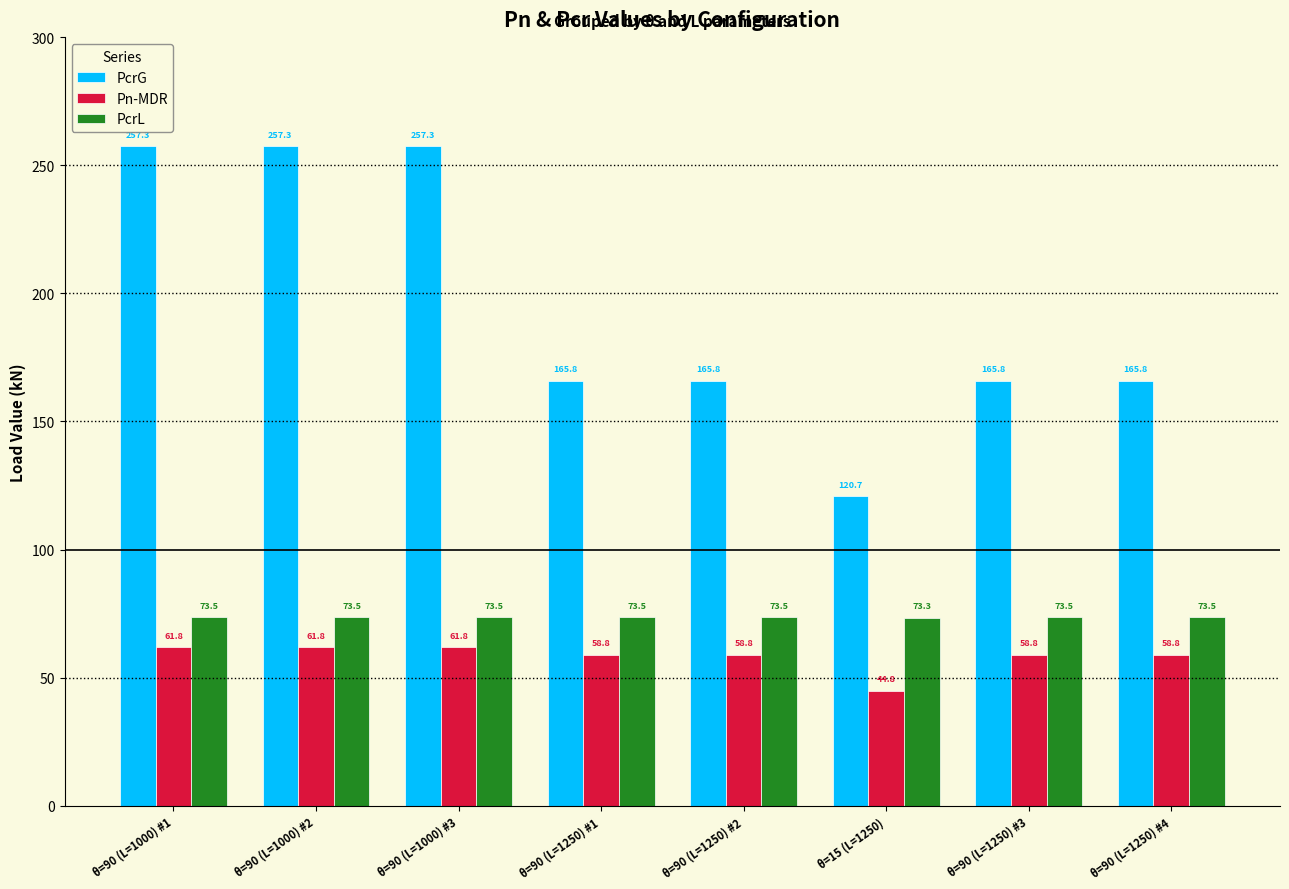

Which series changed the most between θ=90 (L=1000) #2 and θ=90 (L=1250) #1?

PcrG